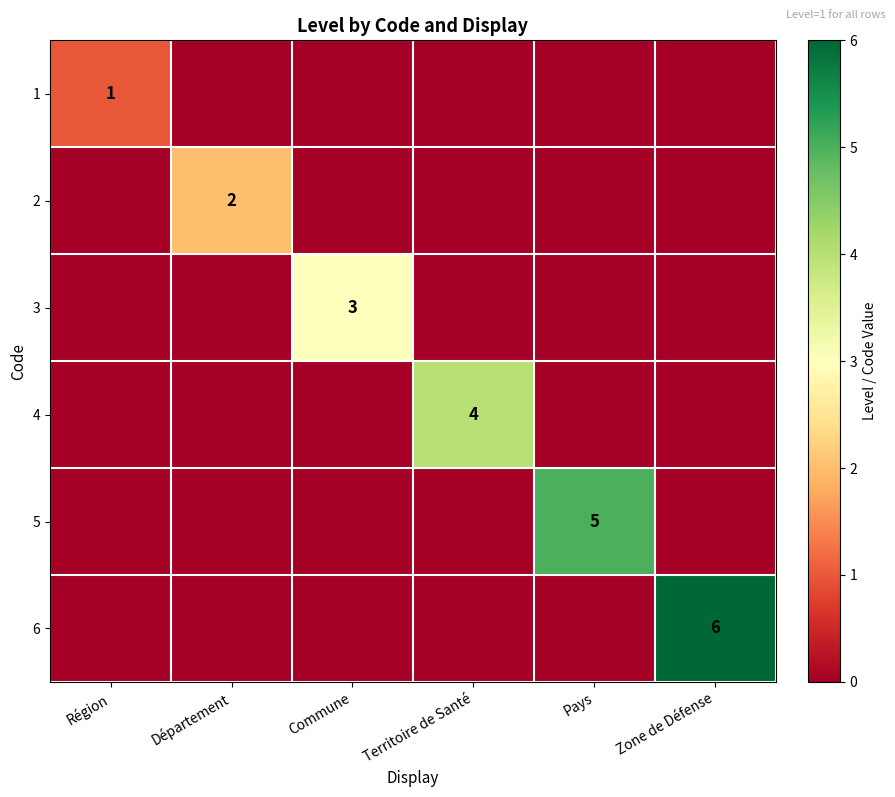

How many 1 values are between 0 and 1?

6